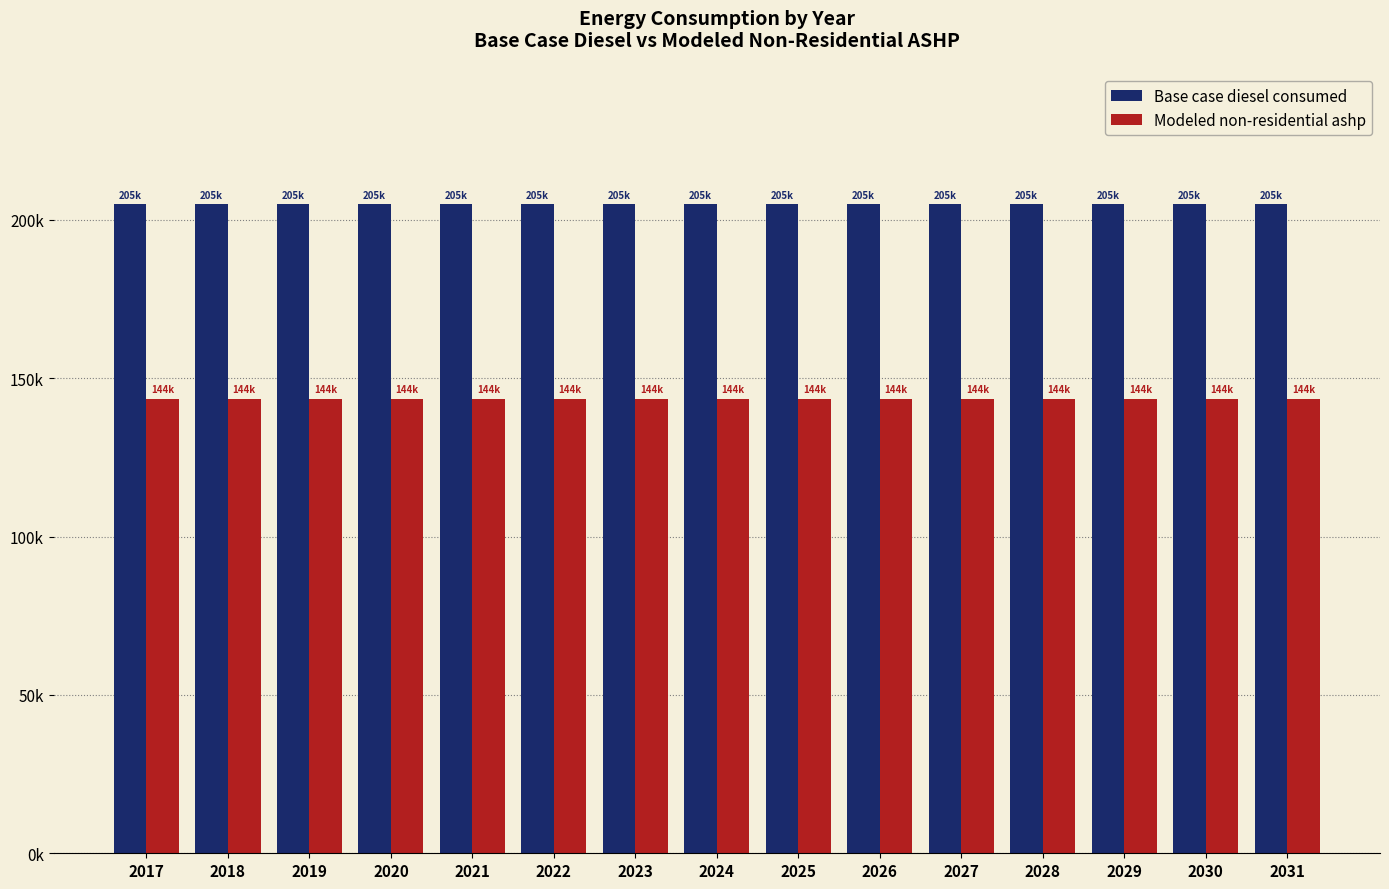

What is the total value across all series at 2031?

348719.0